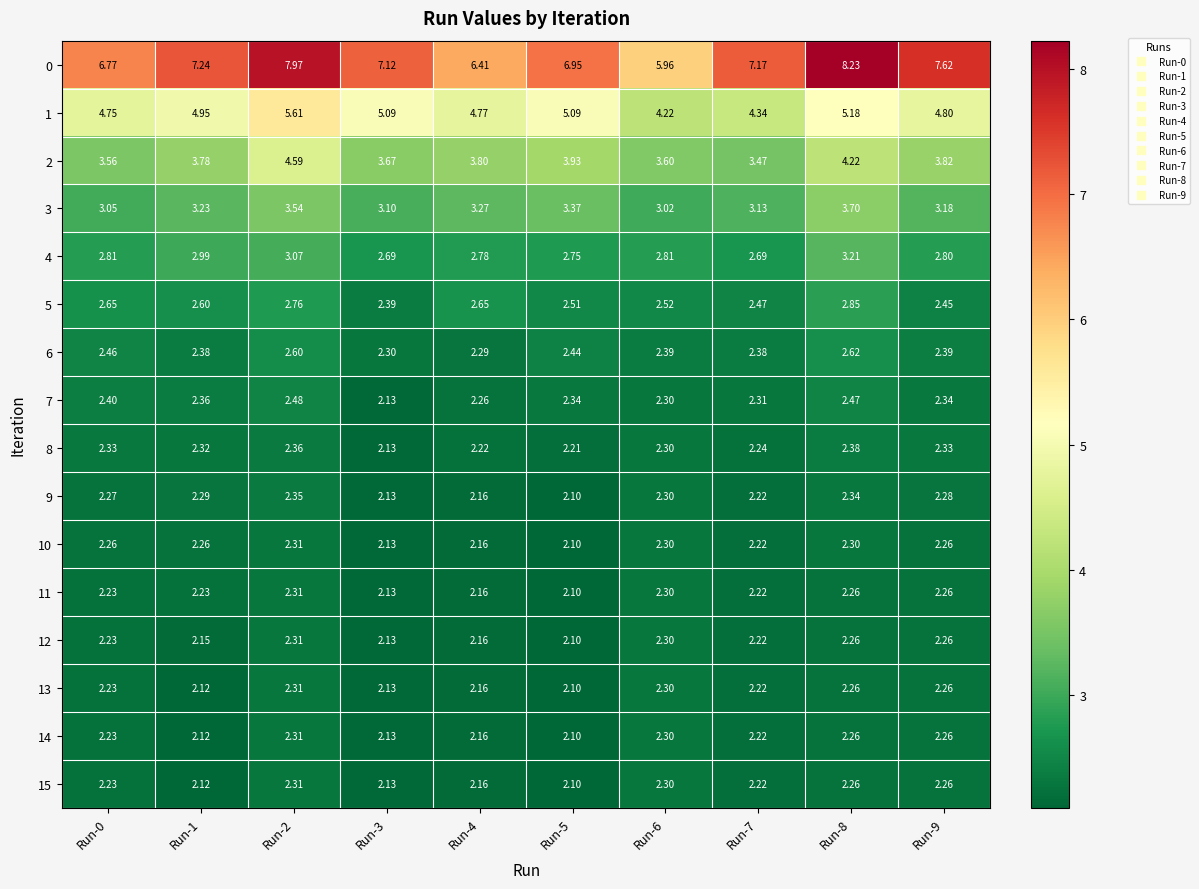

Is the value of 2 at Run-5 greater than the value of 3 at Run-9?

Yes